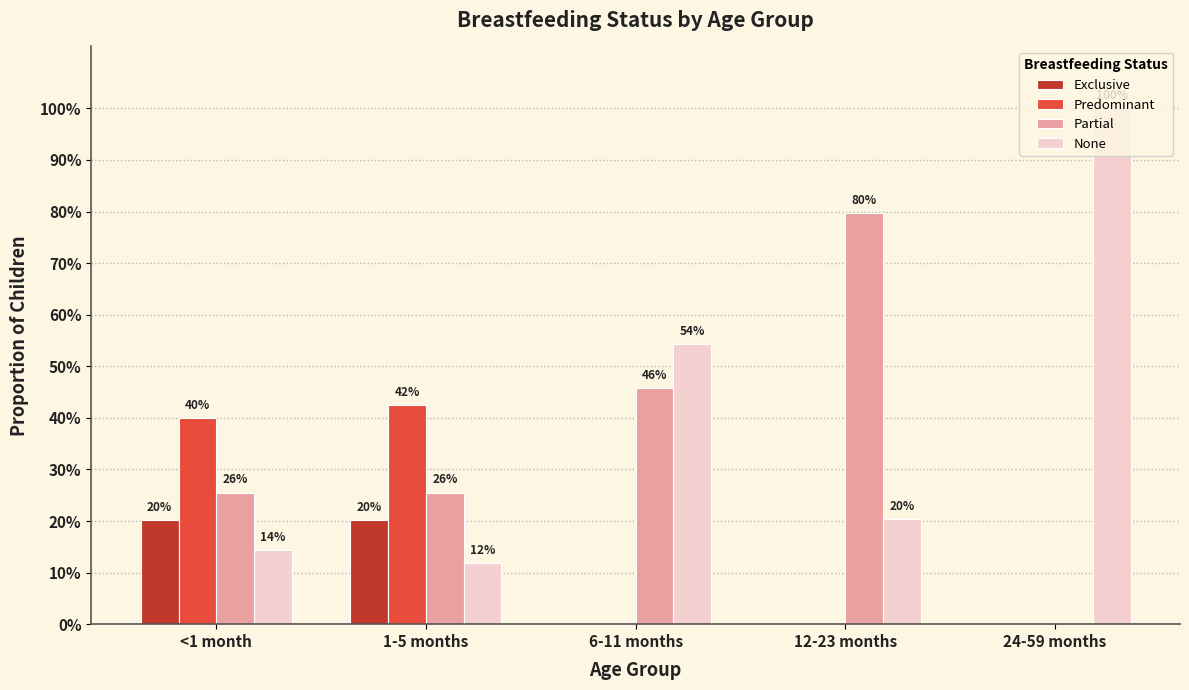

Reading right to left, list all the values displayed in this chart.

Exclusive: 24-59 months=0.0	12-23 months=0.0	6-11 months=0.0	1-5 months=0.2	<1 month=0.2
Predominant: 24-59 months=0.0	12-23 months=0.0	6-11 months=0.0	1-5 months=0.4	<1 month=0.4
Partial: 24-59 months=0.0	12-23 months=0.8	6-11 months=0.5	1-5 months=0.3	<1 month=0.3
None: 24-59 months=1.0	12-23 months=0.2	6-11 months=0.5	1-5 months=0.1	<1 month=0.1